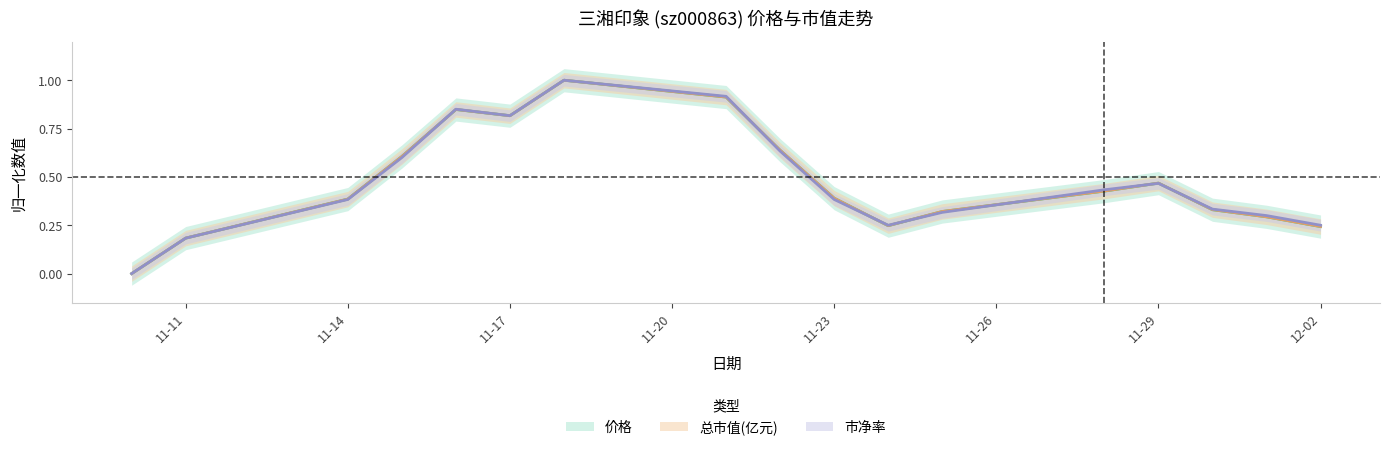

True or false: 总市值(亿元) and 价格 cross at least once.

True